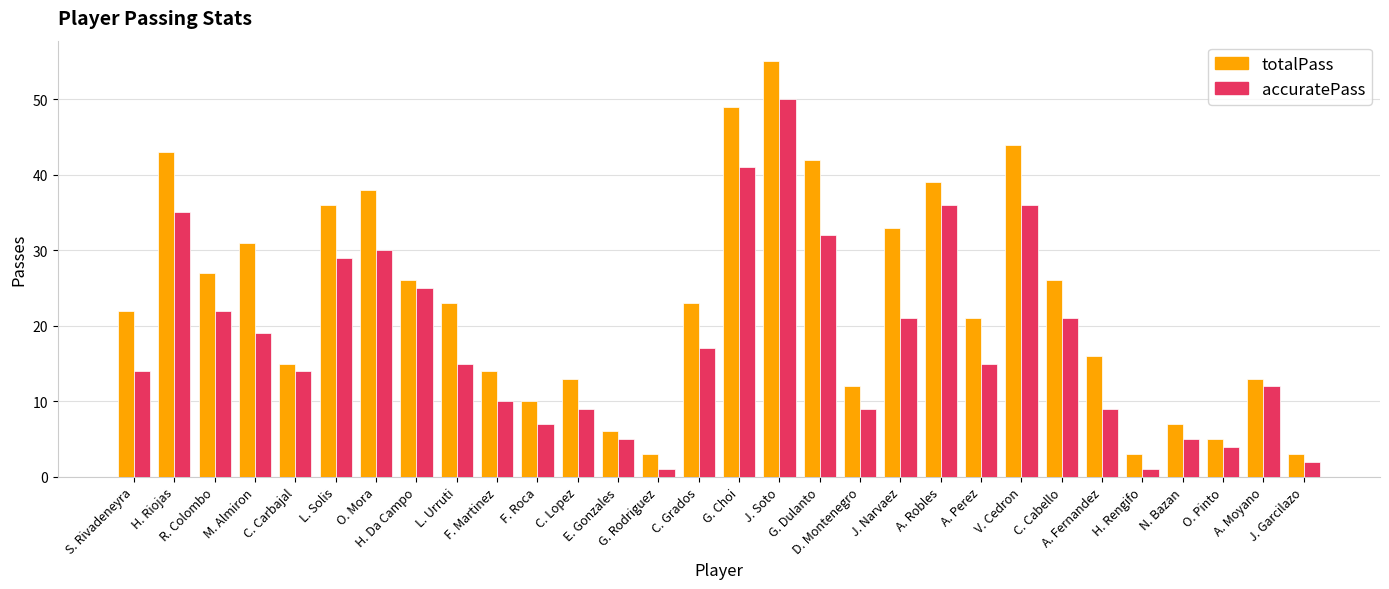

At which label does accuratePass reach its peak?

J. Soto